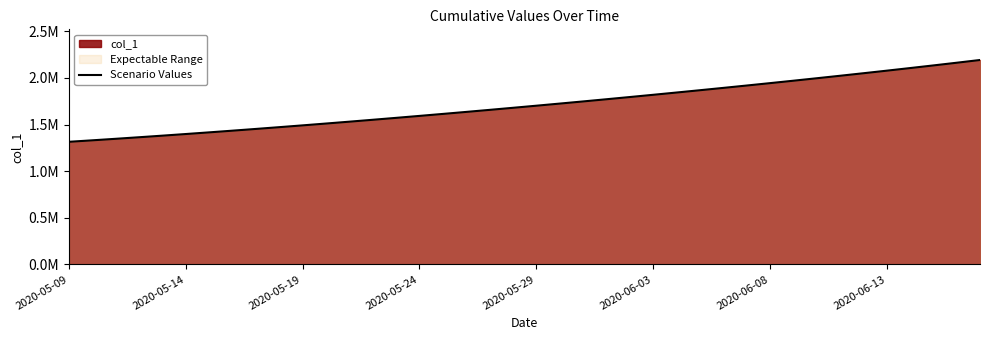

True or false: there are more than 1 points higher than both neighbors.

False